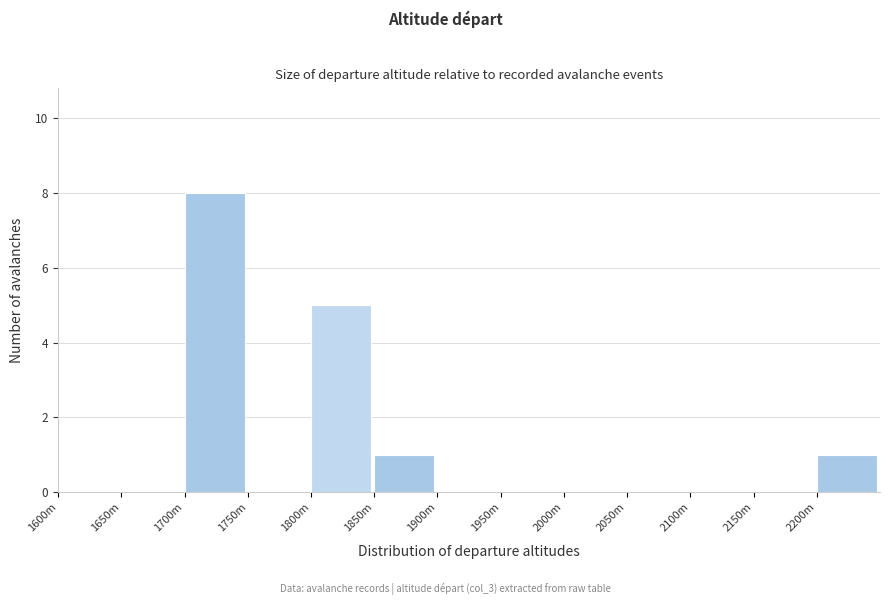

Reading right to left, extract all data points from this chart.

2200m=1	2150m=0	2100m=0	2050m=0	2000m=0	1950m=0	1900m=0	1850m=1	1800m=5	1750m=0	1700m=8	1650m=0	1600m=0